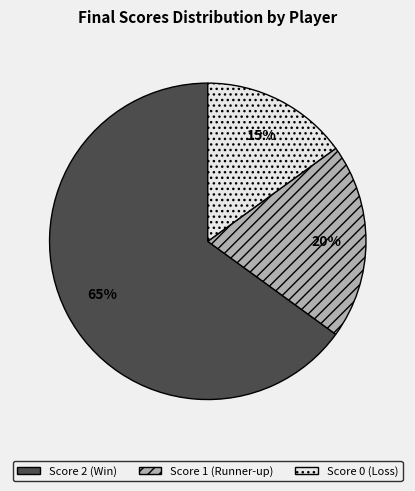

To the nearest percent, what is the difference between the largest and smallest slice percentages?

50%